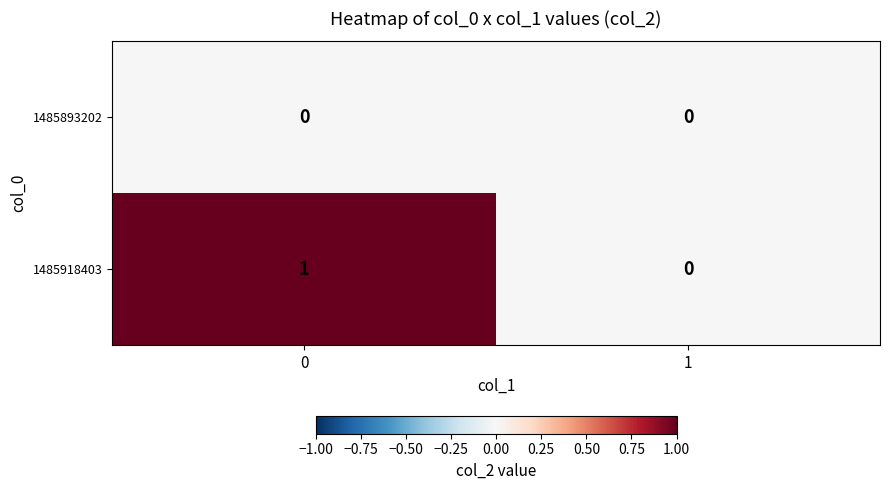

Rank the series by their average value, from highest to lowest.

1485918403, 1485893202